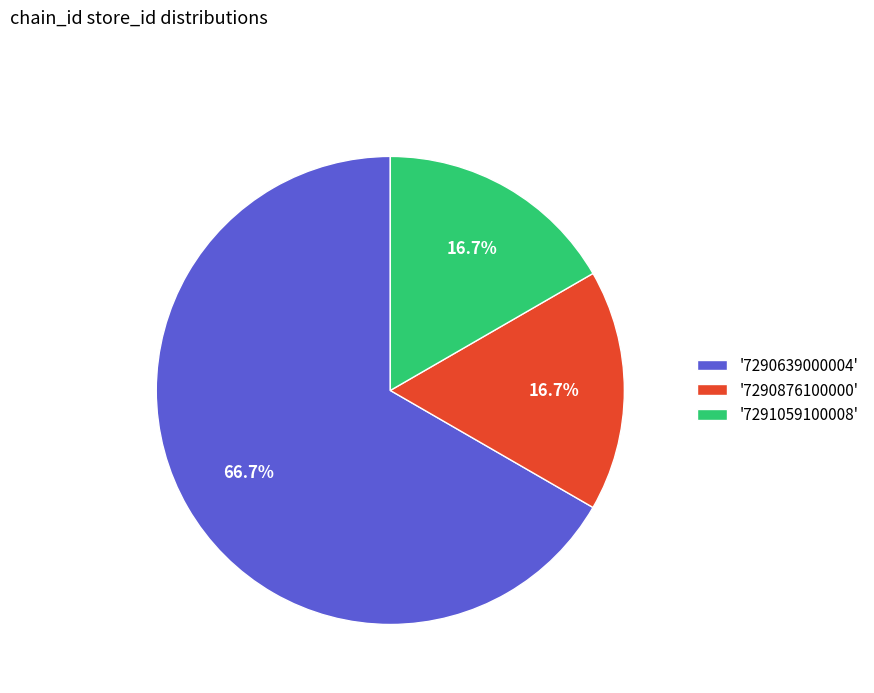

What is the largest slice in the pie chart?

'7290639000004'